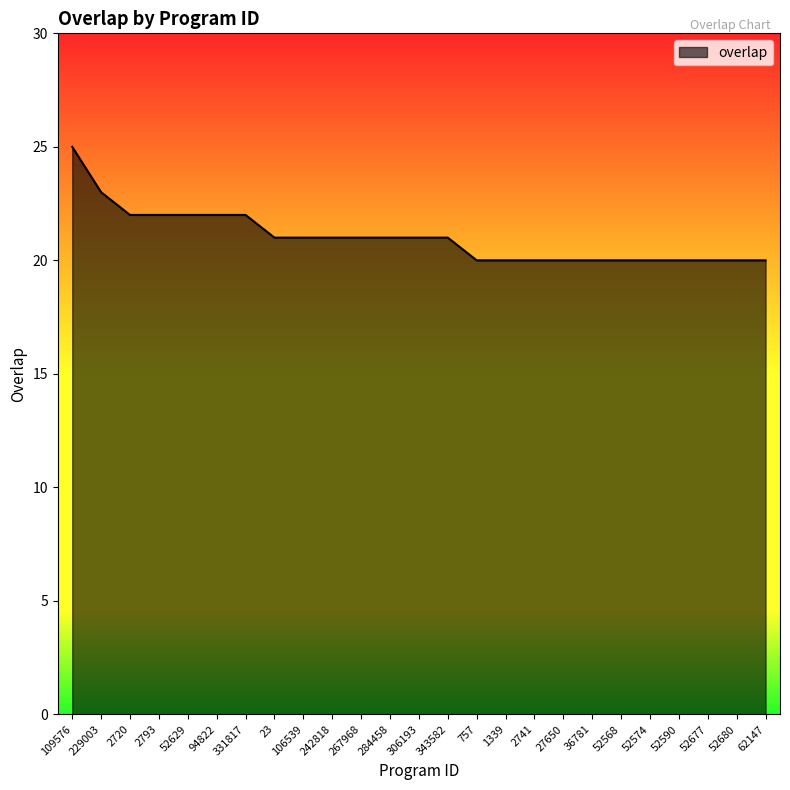

Reading left to right, what are all the values shown in this chart?

25	23	22	22	22	22	22	21	21	21	21	21	21	21	20	20	20	20	20	20	20	20	20	20	20